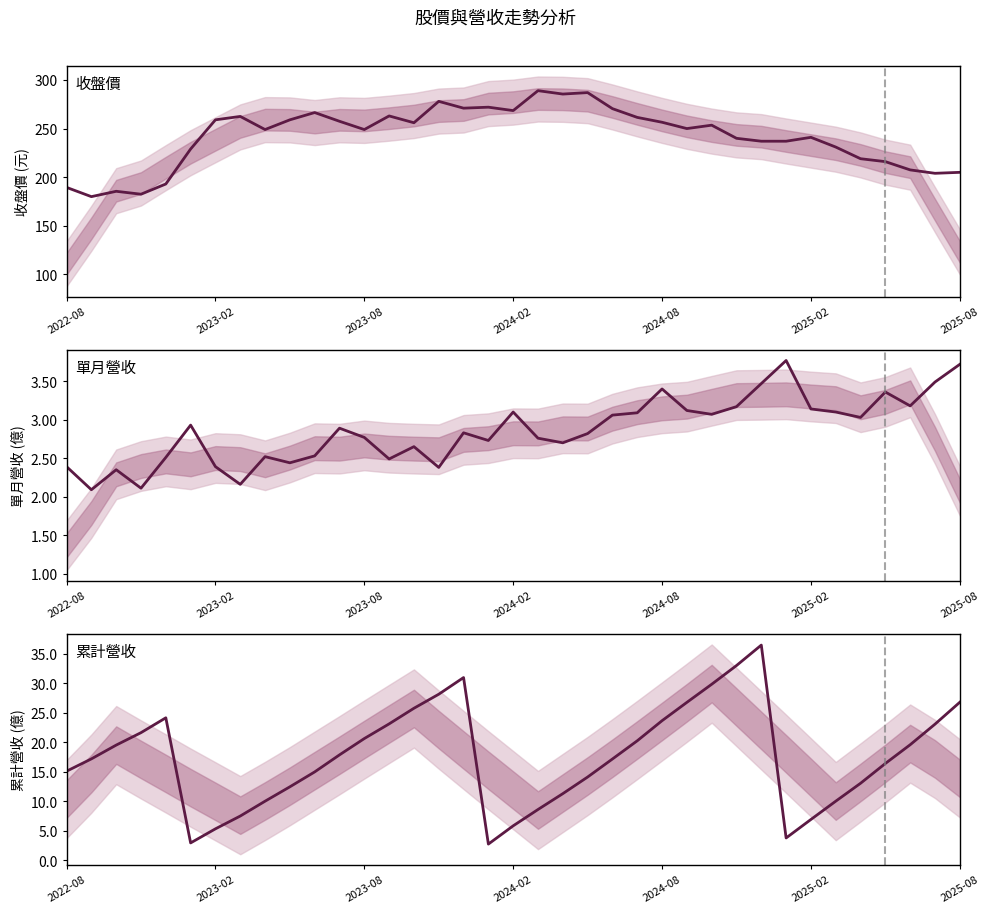

Which series has the largest total across all categories?

收盤價(元)